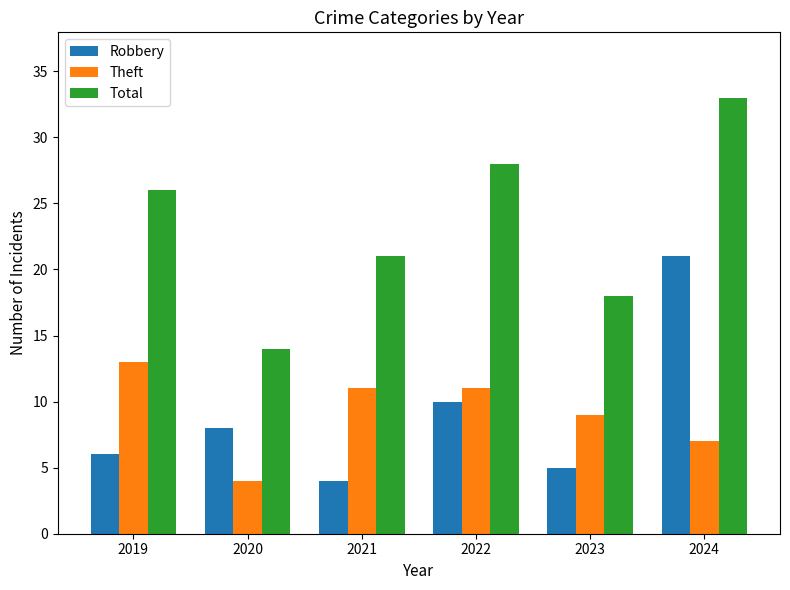

Which series has the largest total across all categories?

Total